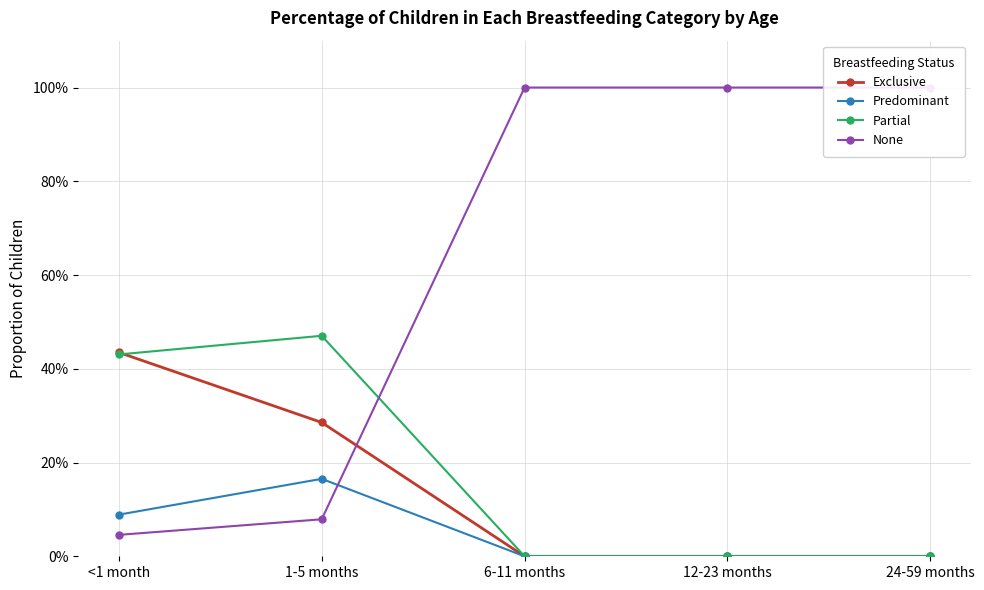

Which category has the lowest value in the Partial series?

6-11 months